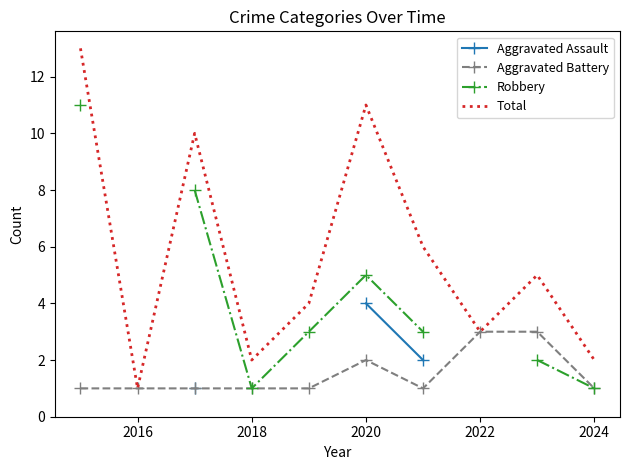

Which series has the largest range (max minus min)?

Total